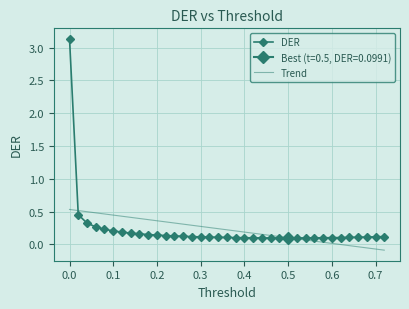

Reading left to right, extract all data points from this chart.

DER: 3.1	0.5	0.3	0.3	0.2	0.2	0.2	0.2	0.2	0.2	0.1	0.1	0.1	0.1	0.1	0.1	0.1	0.1	0.1	0.1	0.1	0.1	0.1	0.1	0.1	0.1	0.1	0.1	0.1	0.1	0.1	0.1	0.1	0.1	0.1	0.1	0.1
Trend: 0.5	0.5	0.5	0.5	0.5	0.4	0.4	0.4	0.4	0.4	0.4	0.3	0.3	0.3	0.3	0.3	0.3	0.2	0.2	0.2	0.2	0.2	0.2	0.1	0.1	0.1	0.1	0.1	0.1	0.0	0.0	-0.0	-0.0	-0.0	-0.1	-0.1	-0.1